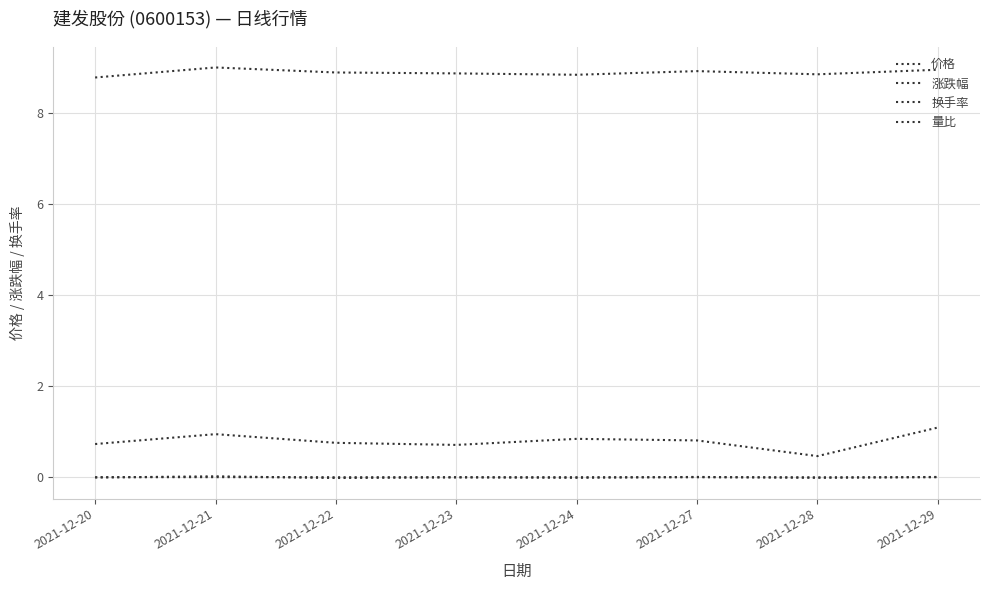

True or false: 换手率 has more than 0 interior local peaks.

True